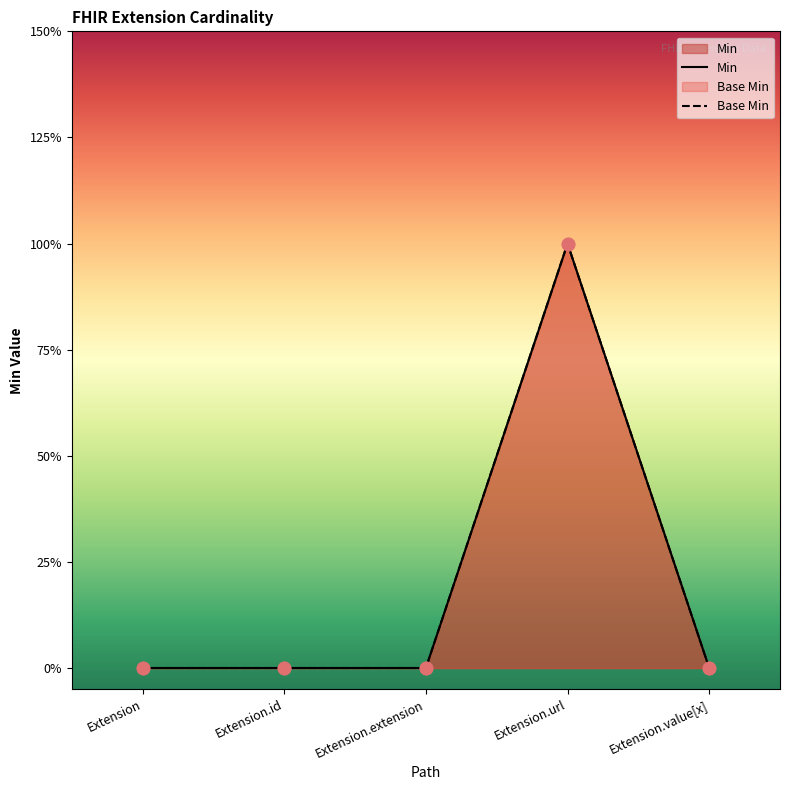

Which series has the largest Y range (max minus min)?

Min